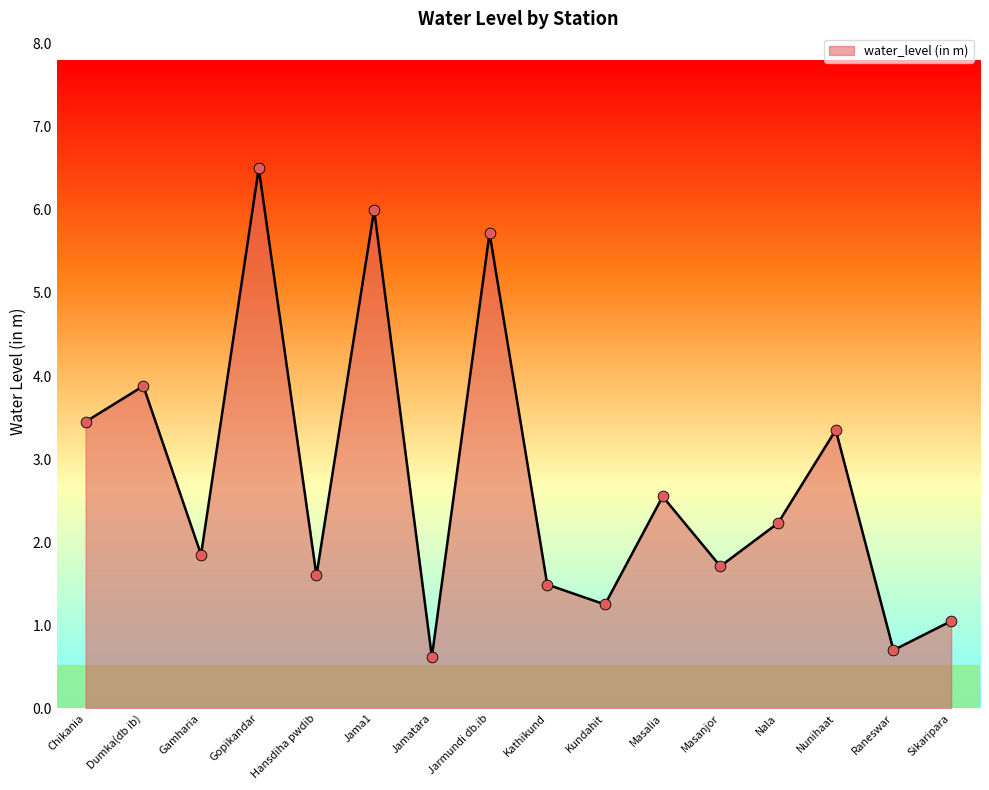

Which has a higher value, Masanjor or Raneswar?

Masanjor